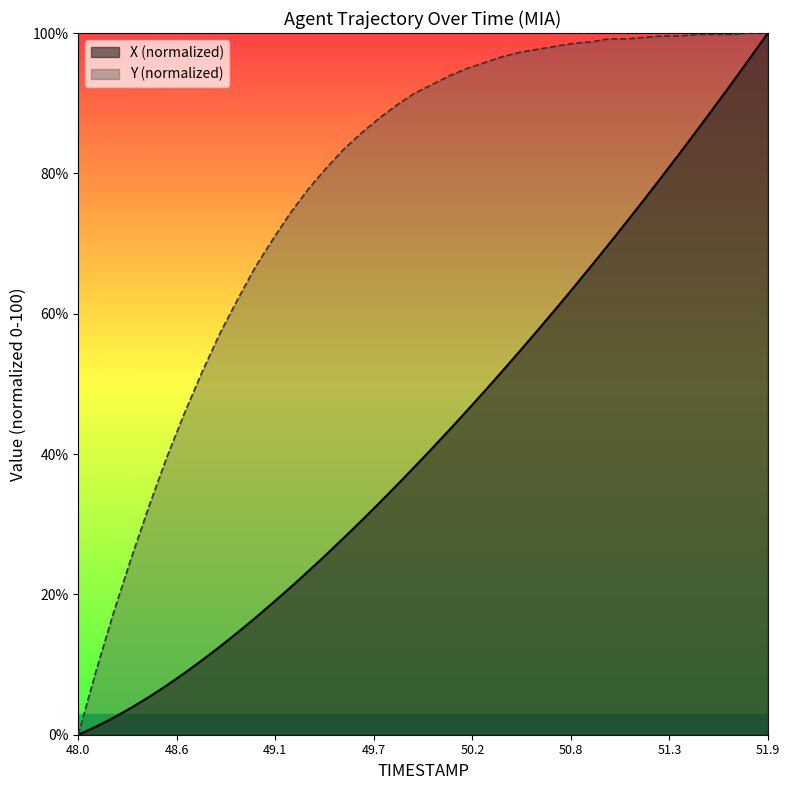

At which label does Y first exceed 92?

50.0